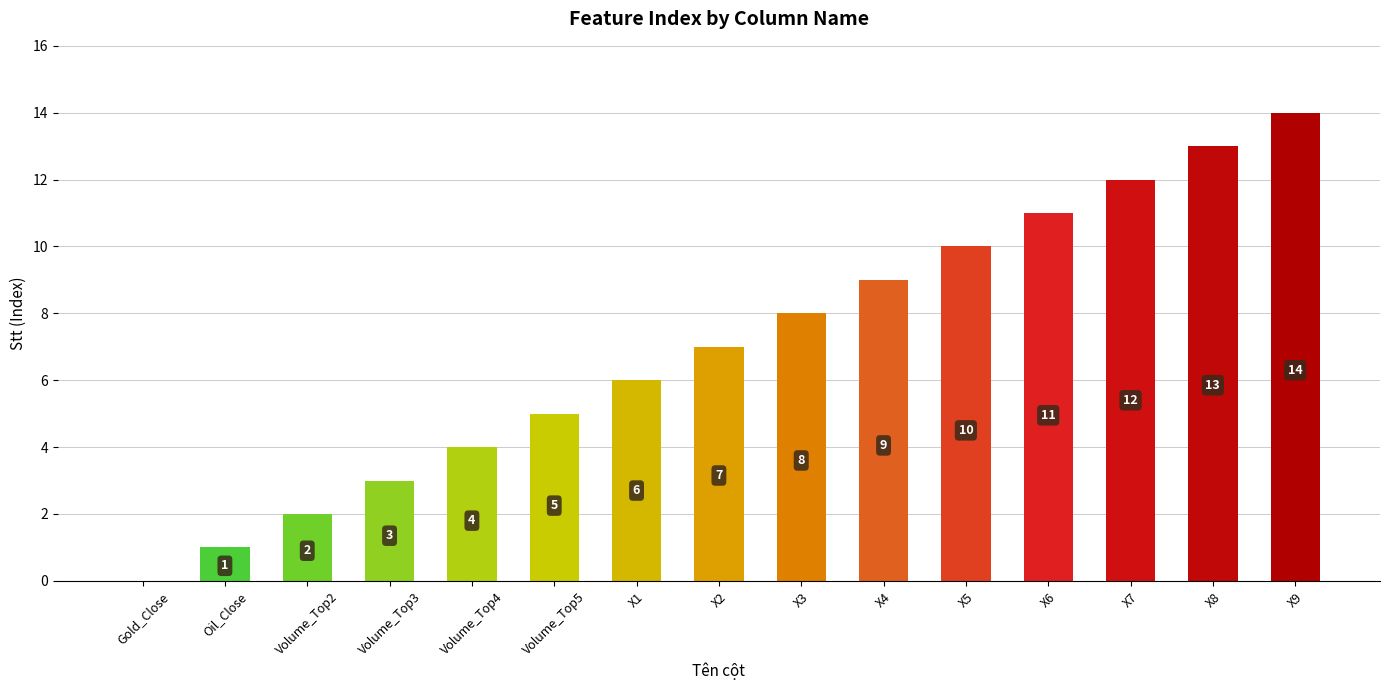

Read the value at X2.

7